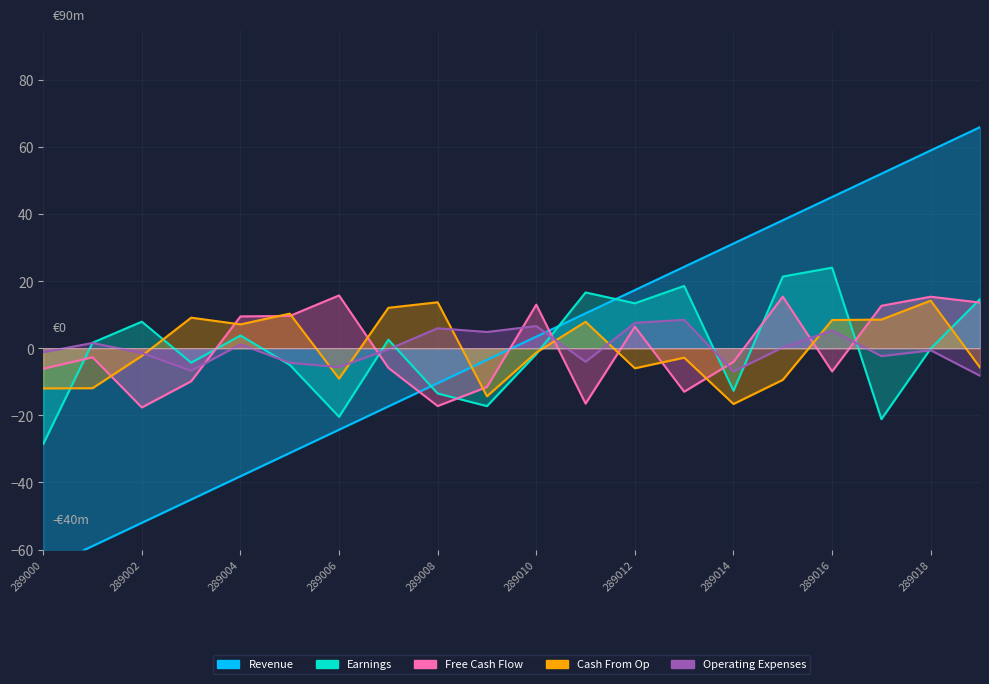

How many intersections are there between Revenue and Cash From Op?

1